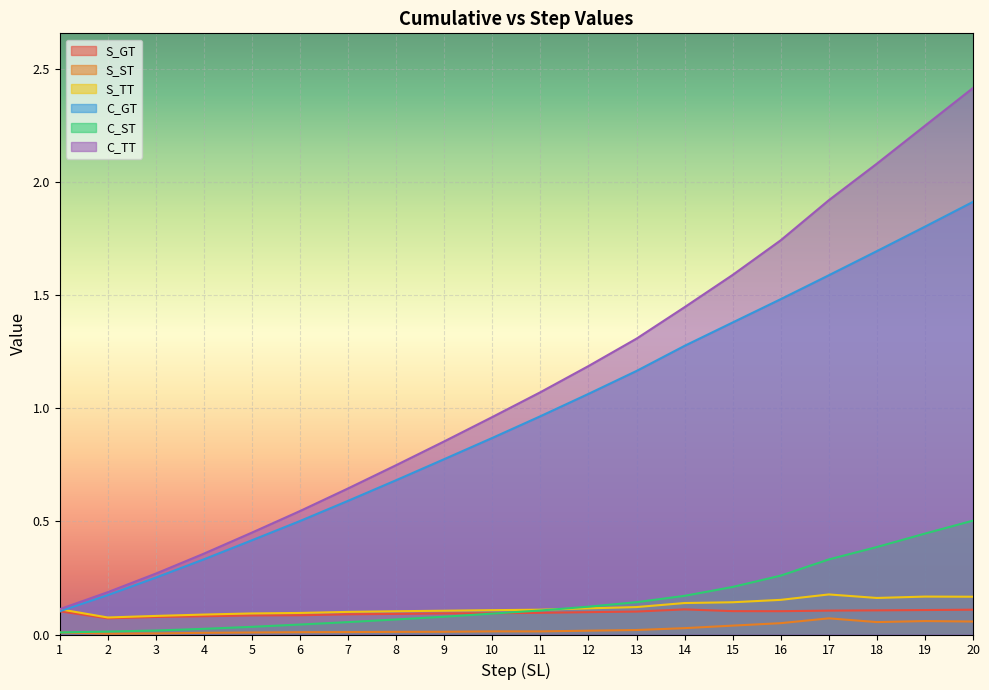

How many distinct data groups are displayed?

6